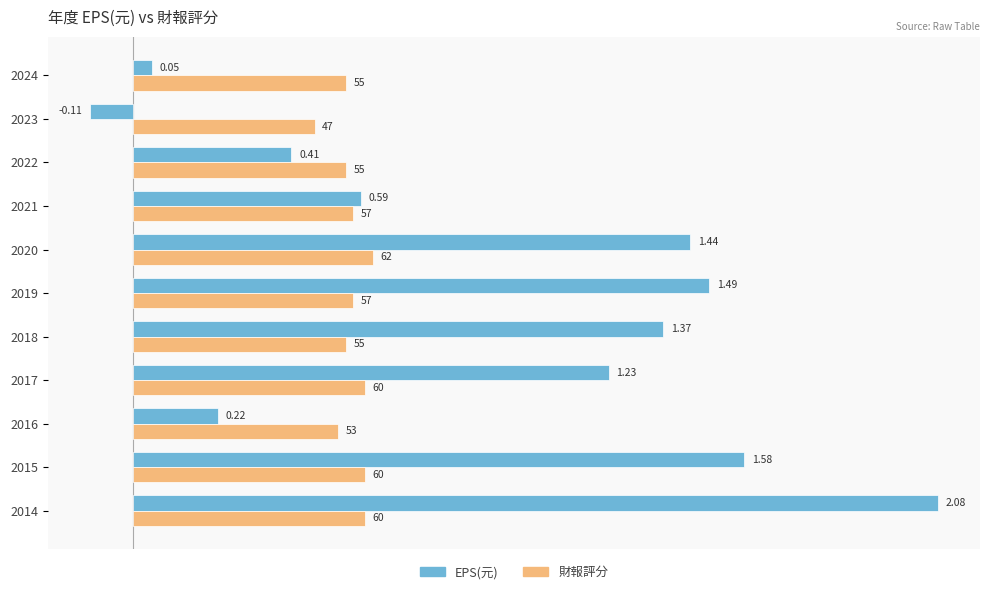

At which category is the sum across all series the highest?

2014